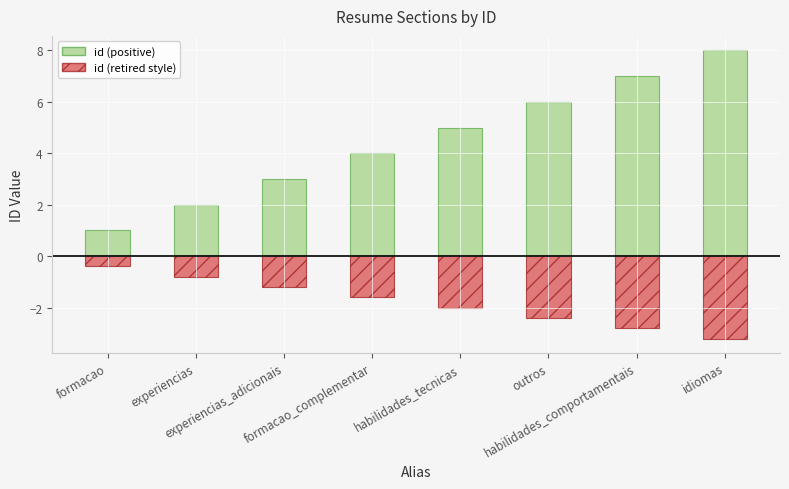

Which series has the largest range (max minus min)?

id